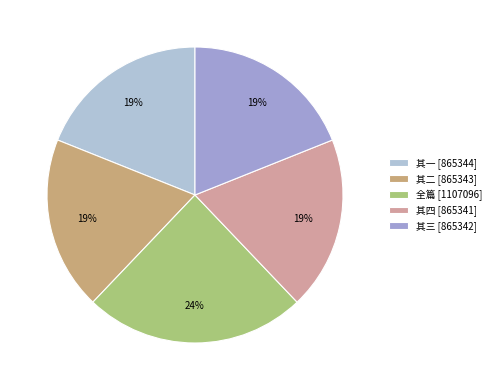

Count the number of slices in the pie.

5